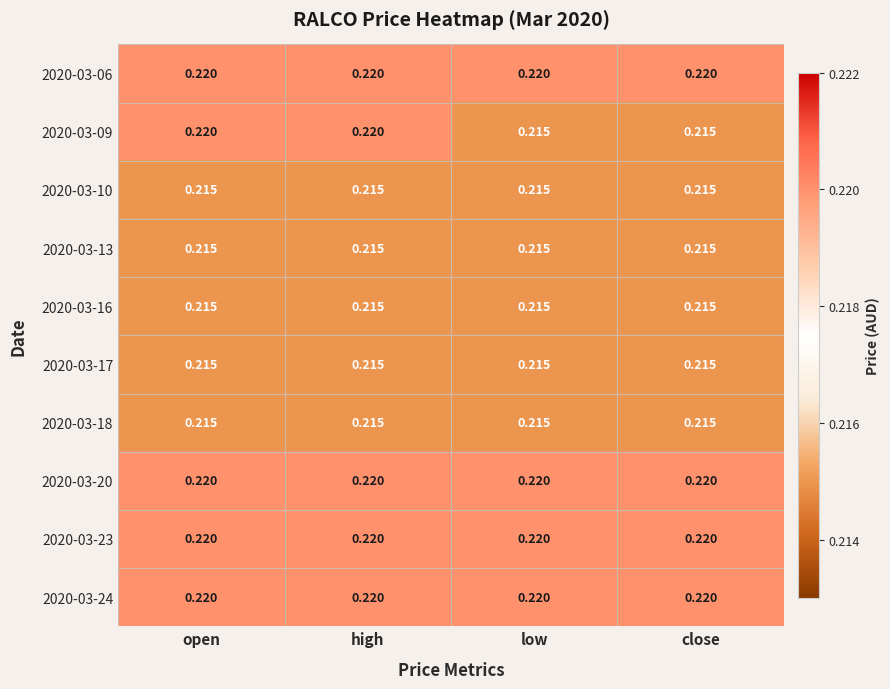

Is the value of 2020-03-17 at open greater than the value of 2020-03-23 at low?

No